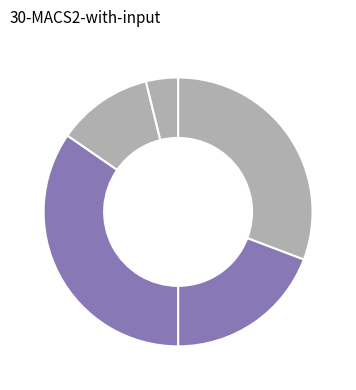

How many segments does this pie chart have?

5